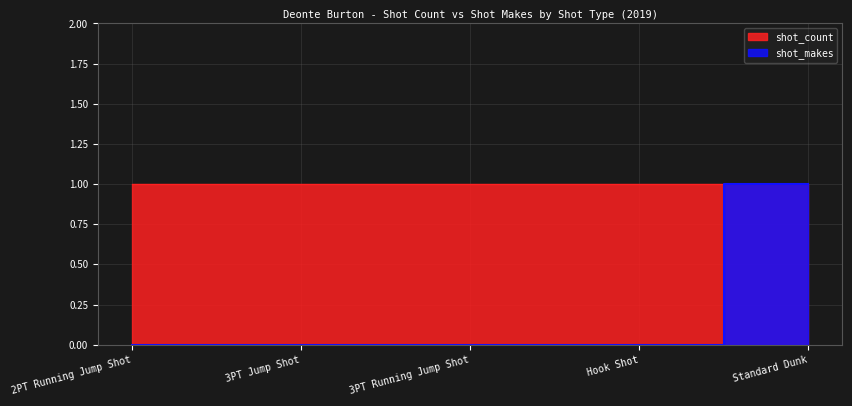

How many categories are shown in the chart?

5